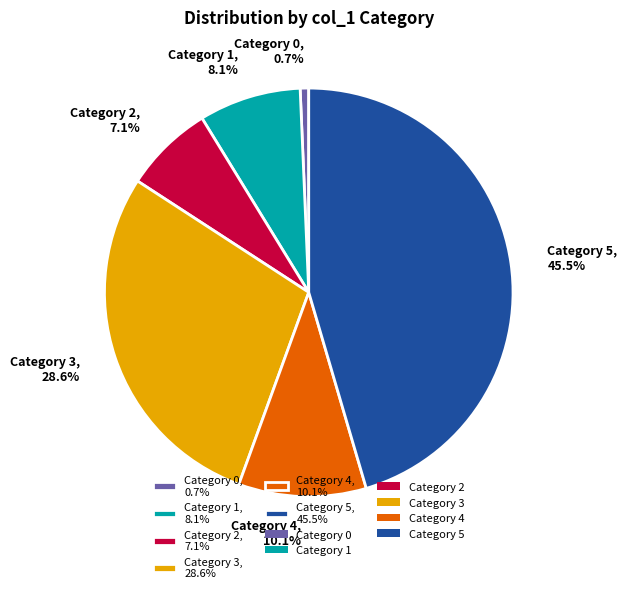

Does any single category account for the majority?

No